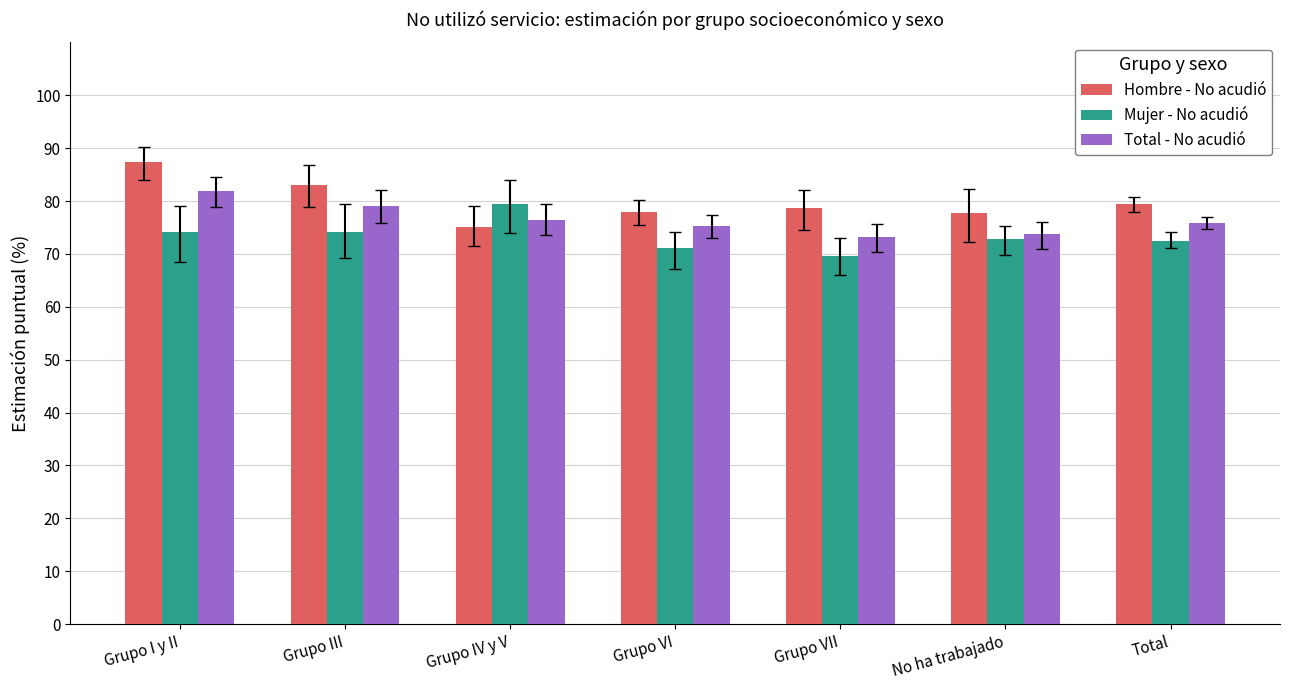

Rank the series by their maximum value, from highest to lowest.

Hombre - No acudió, Total - No acudió, Mujer - No acudió